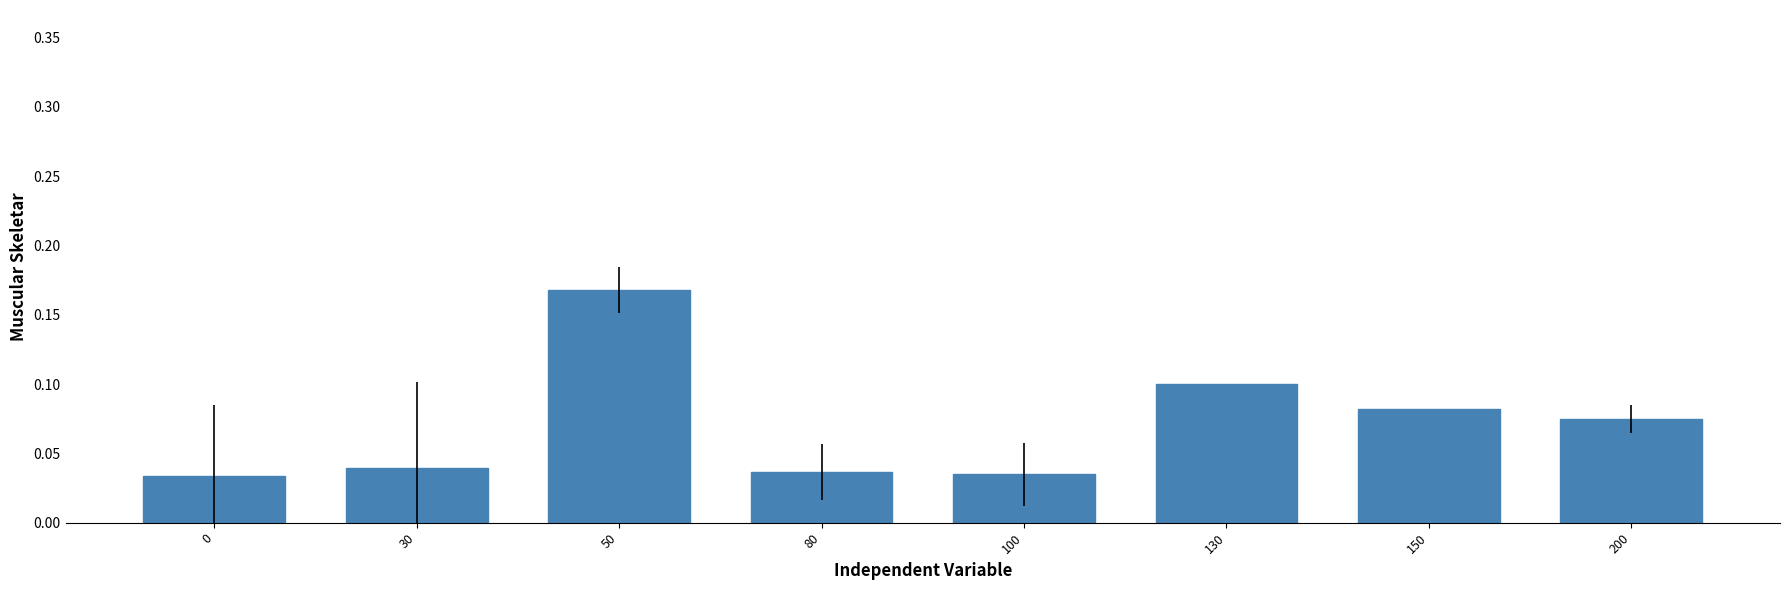

What is the sum of all values?

0.6